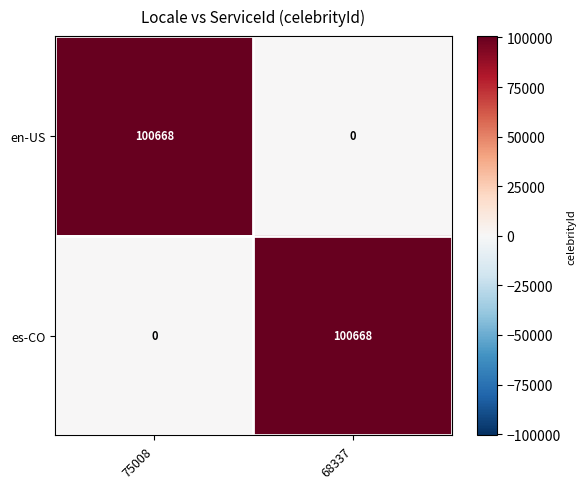

What is the total value across all series at 75008?

100668